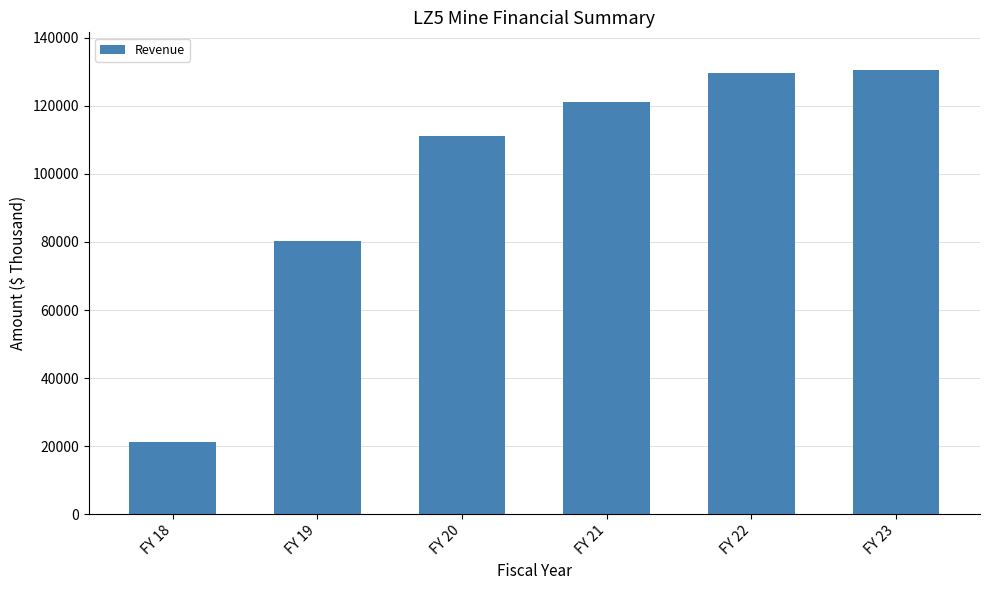

List the labels in order of value, largest first.

FY 23, FY 22, FY 21, FY 20, FY 19, FY 18